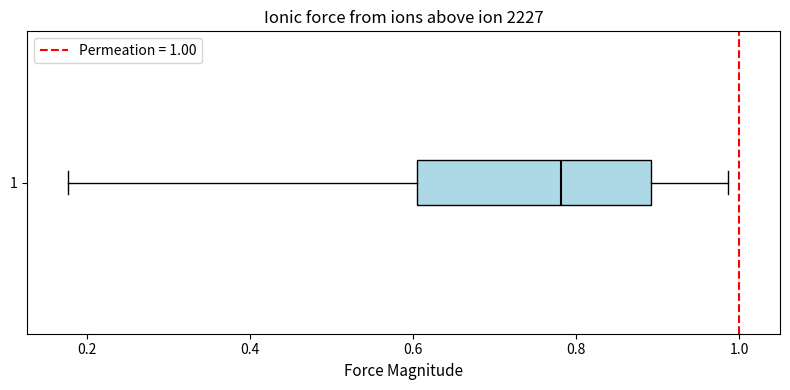

Read this box plot against the x-axis: the position of the median line, the range covered by the box, and the ends of both whiskers. The values are not printed on the chart, so give them approximately, as read against the axis.

median 0.78, box 0.60 to 0.90, whiskers 0.18 to 0.98